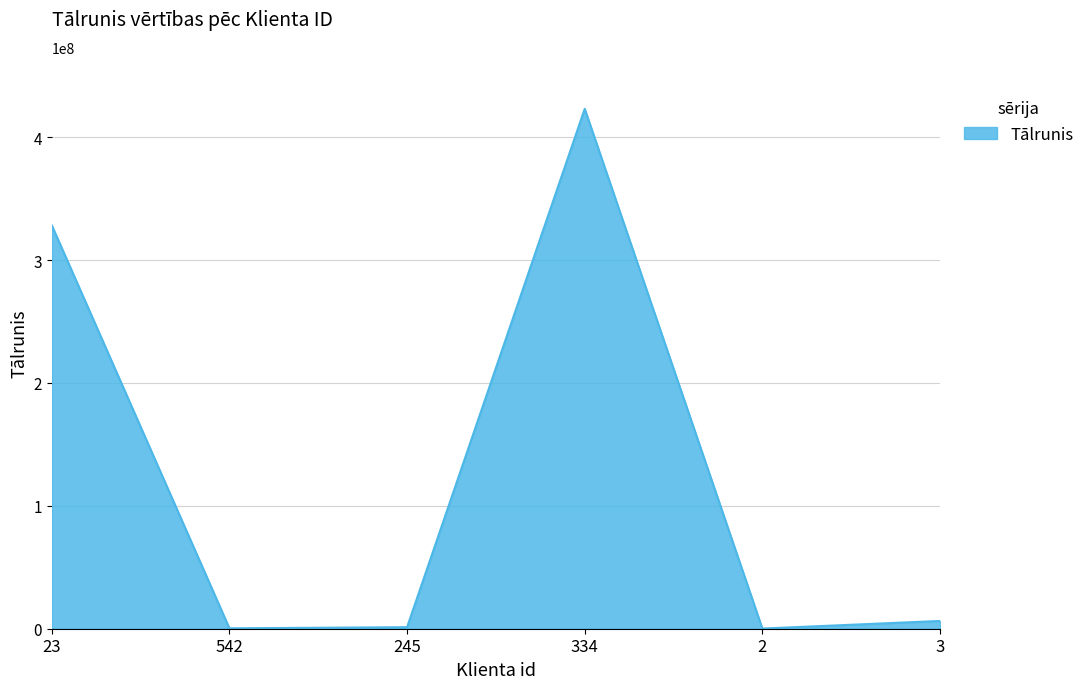

What is the sum of all values?

759483648